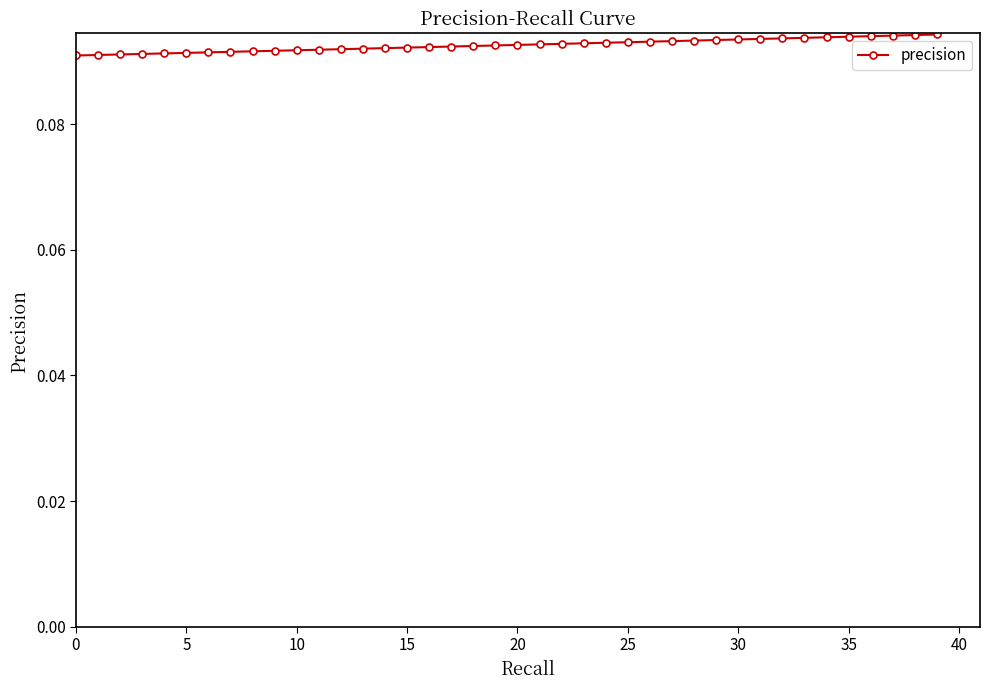

How many values are between 0 and 1?

40